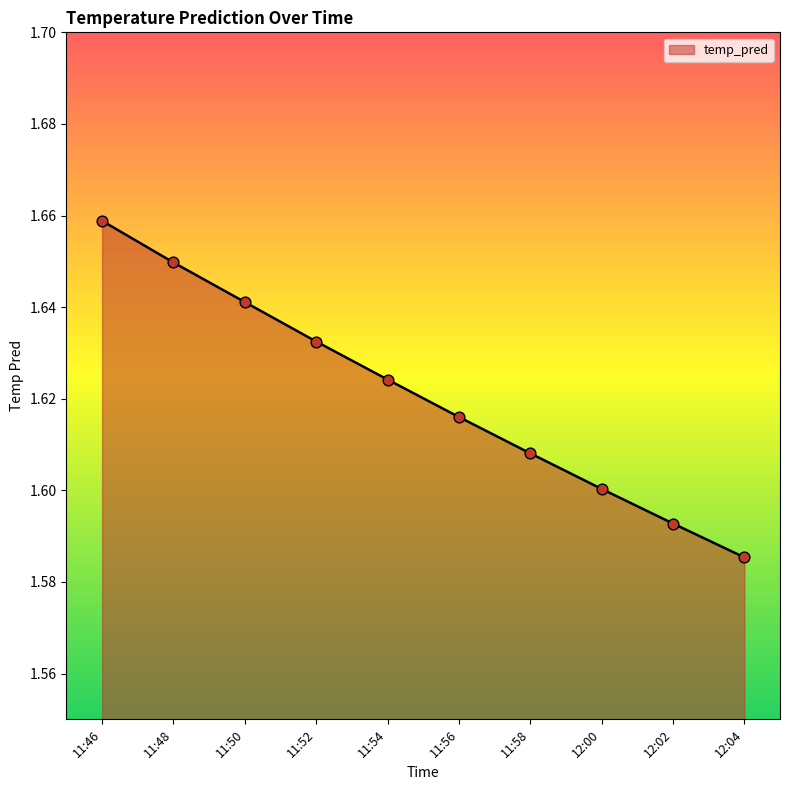

Approximately how many times larger is the value at 11:48 compared to 12:00?

1.0